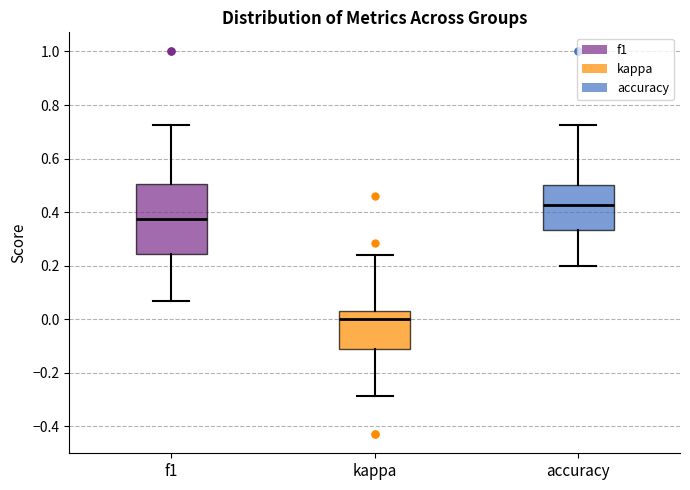

Reading left to right, transcribe this box plot: for each box, give where its median line is, the range the box spans, and where its two whiskers end, as read against the y-axis. The values are not printed on the chart, so give them approximately, as read against the axis.

f1: median 0.38, box 0.24 to 0.50, whiskers 0.06 to 0.72
kappa: median 0.00, box -0.12 to 0.04, whiskers -0.28 to 0.24
accuracy: median 0.42, box 0.34 to 0.50, whiskers 0.20 to 0.72